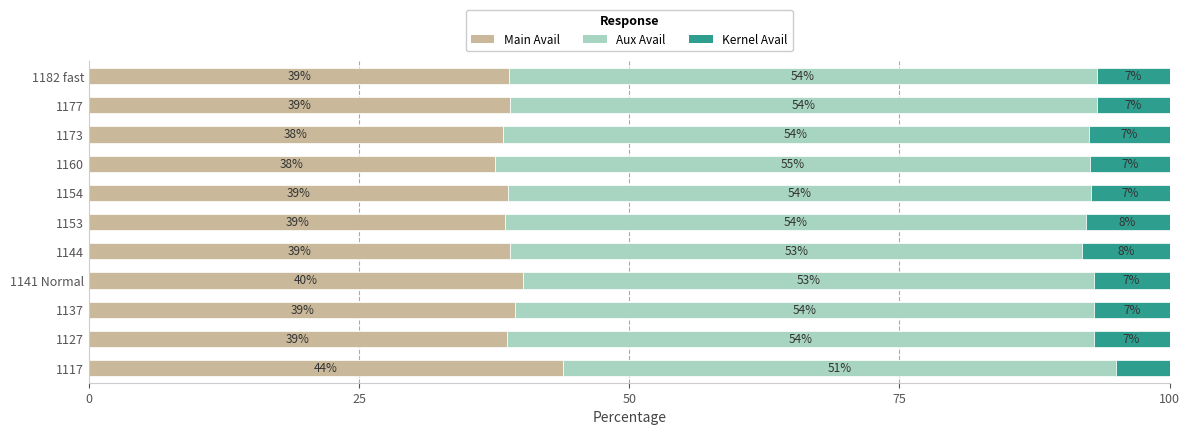

What is the lowest value of the Main Avail series?

37.6